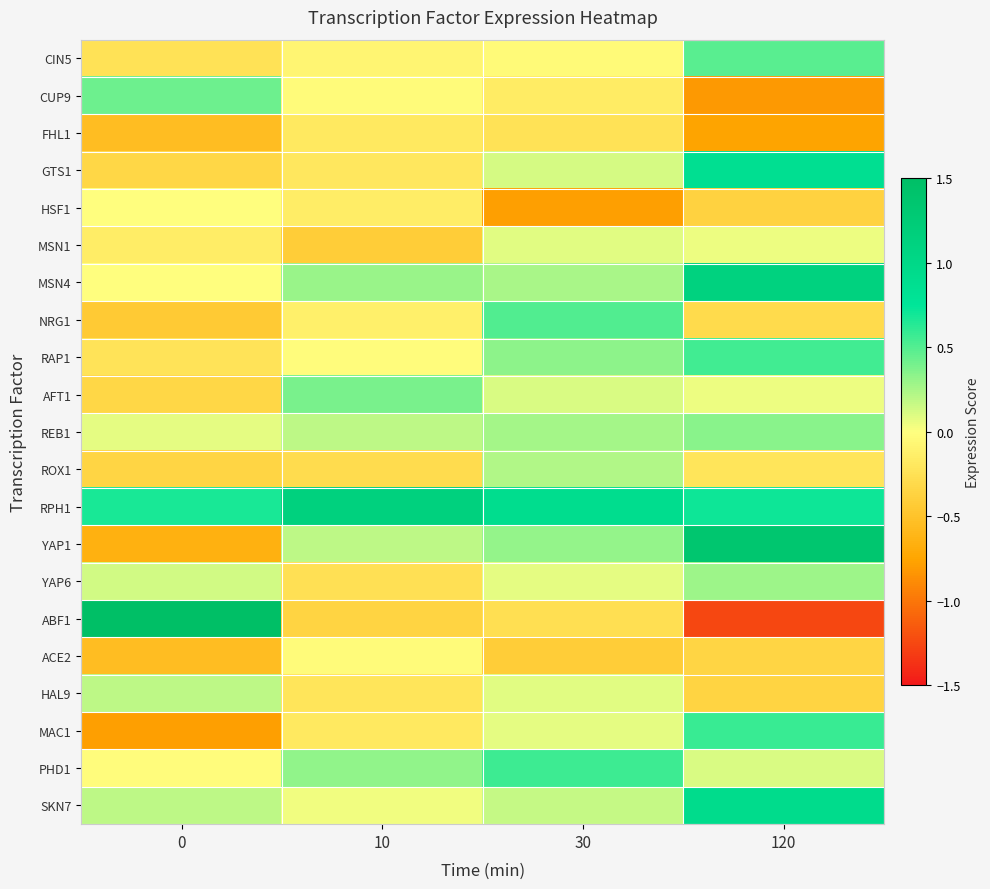

At how many categories does at least one series exceed 0?

4